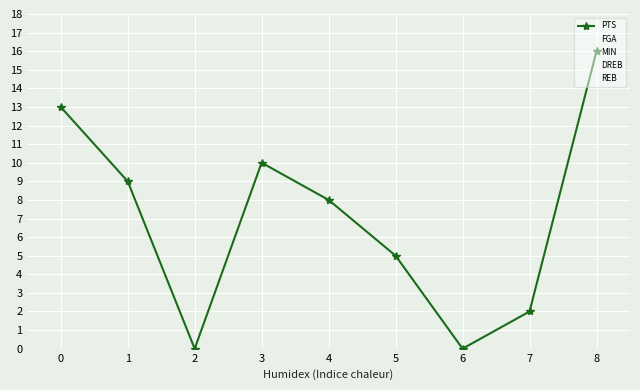

How many values in the FGA series are below 7?

4